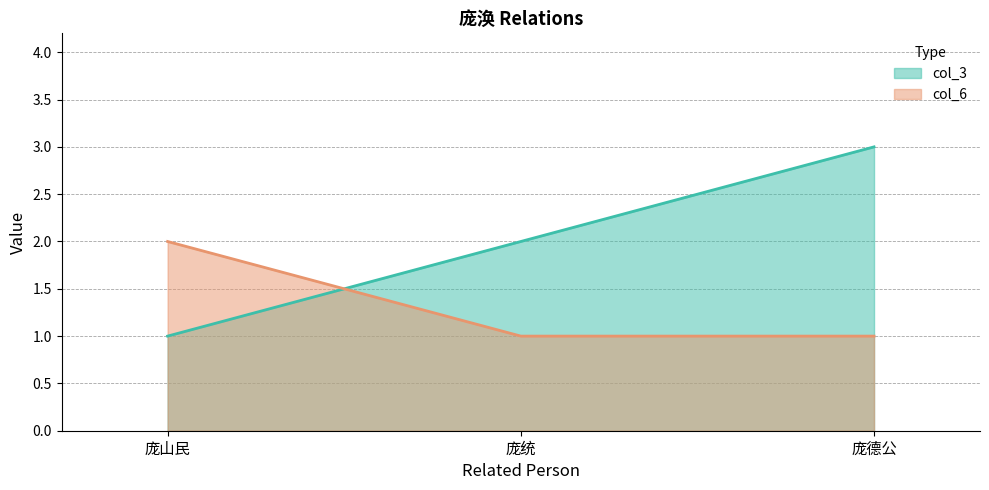

What is the sum of all col_6 values?

4